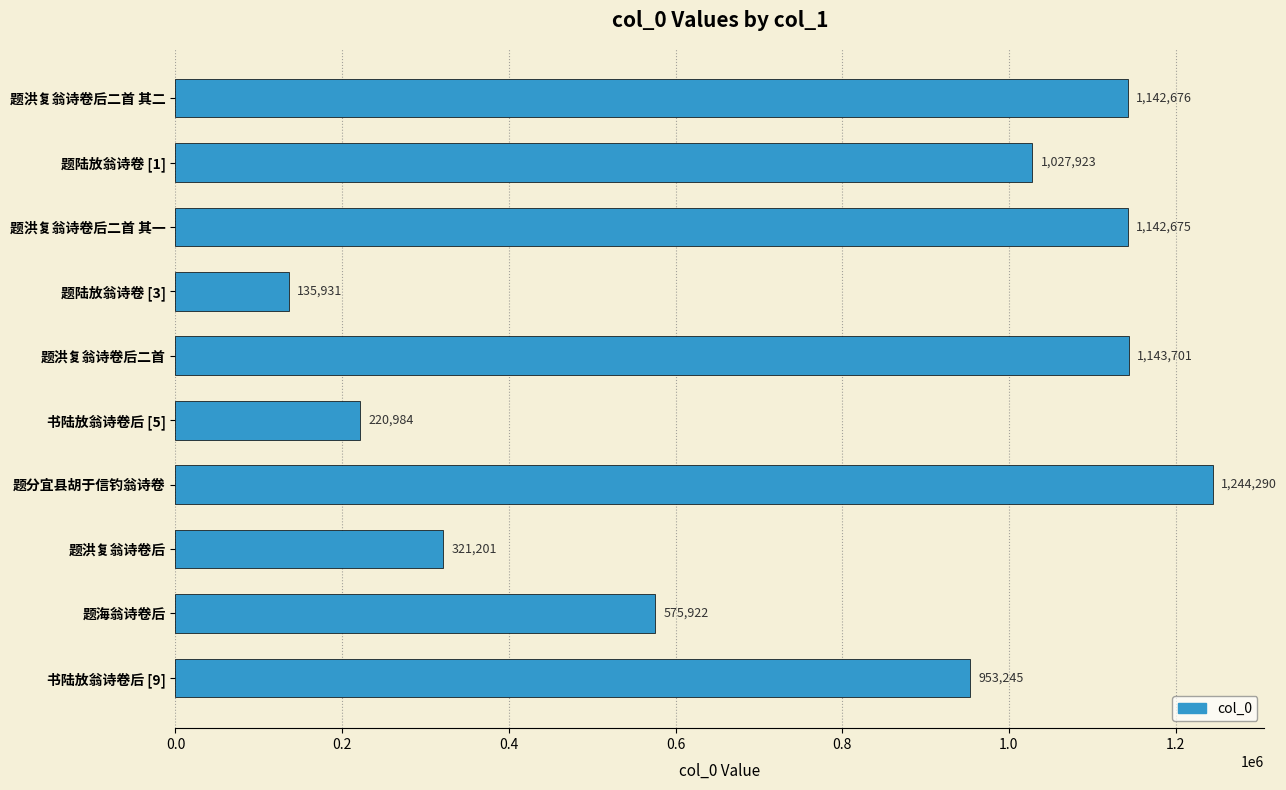

How many series are shown in this chart?

1